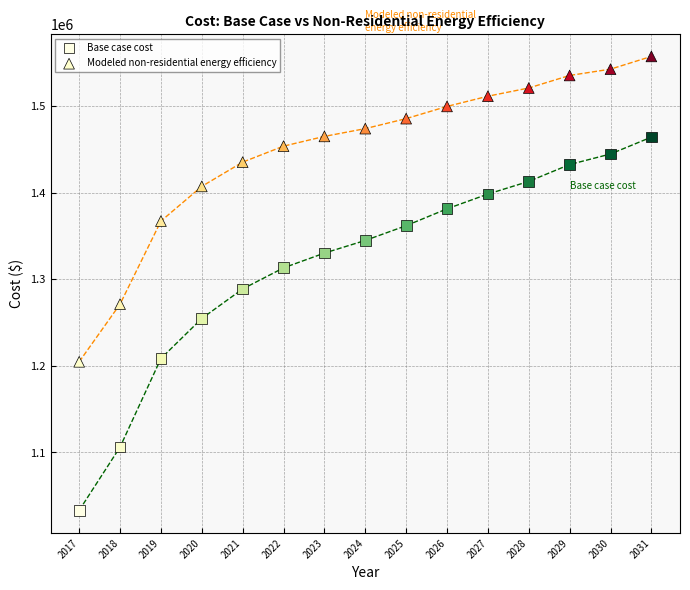

Across all data points, what is the range of Y values (max minus min)?

524351.0